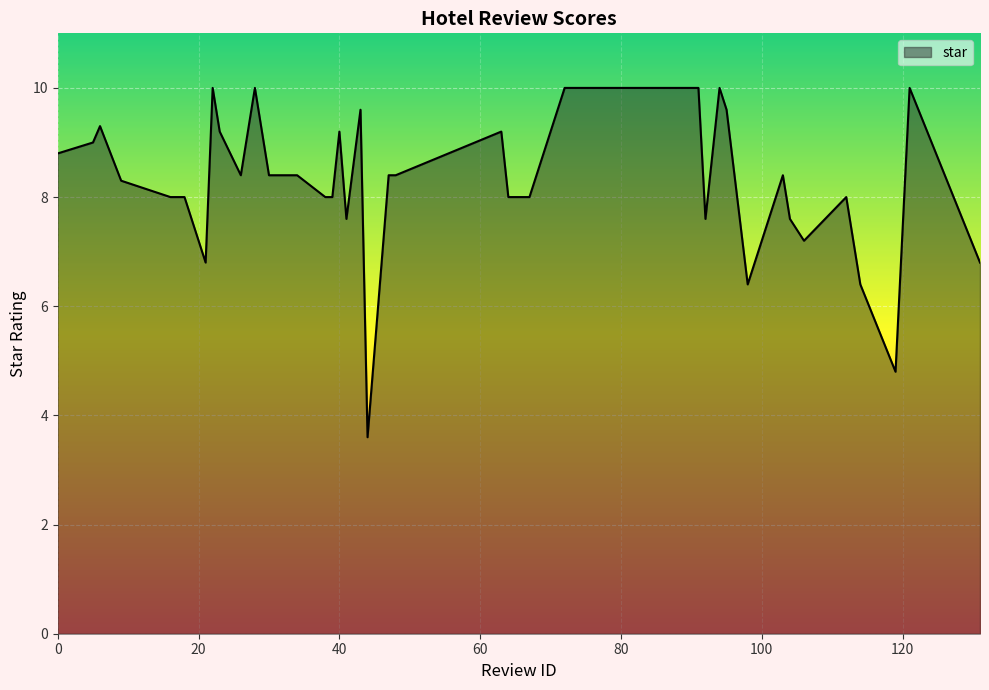

What is the greatest value displayed?

10.0